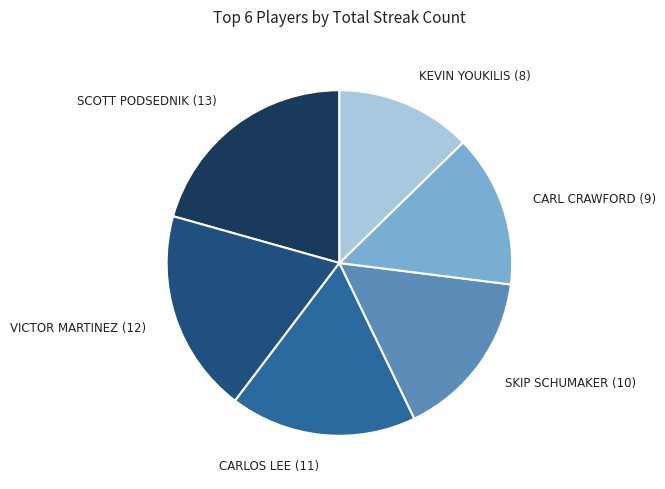

Is KEVIN YOUKILIS (8) the majority of the pie?

No